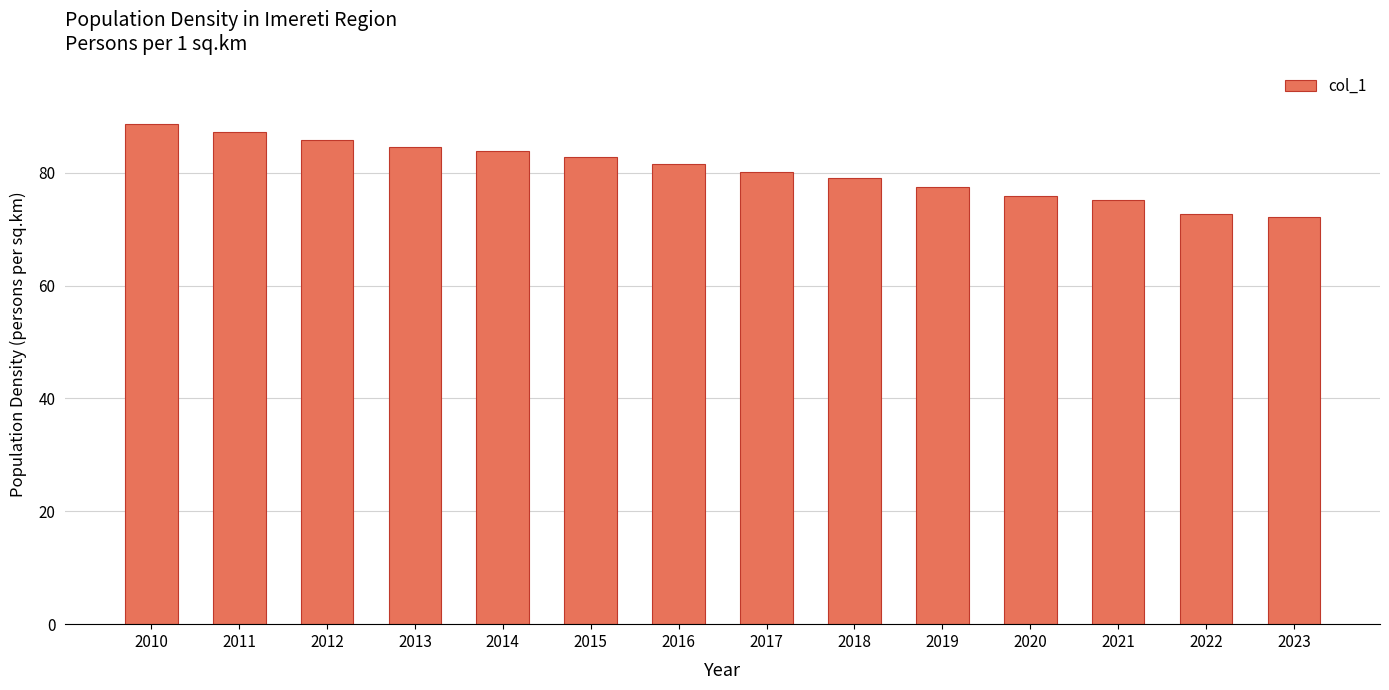

Reading left to right, transcribe all the data shown in this chart.

88.6	87.2	85.8	84.6	83.9	82.8	81.6	80.2	79.0	77.5	75.9	75.1	72.7	72.2